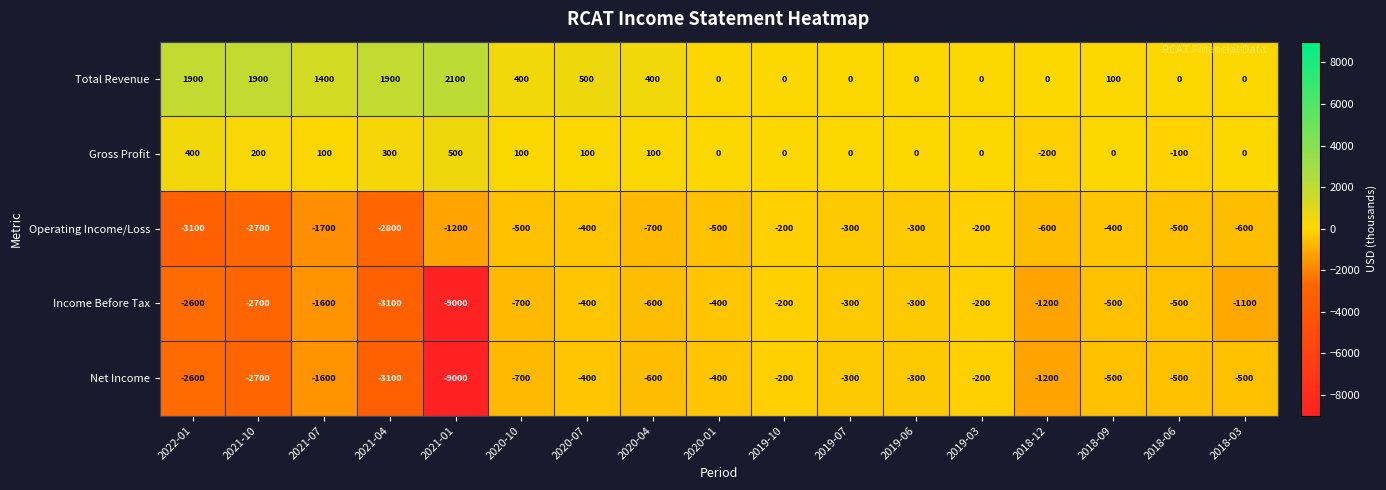

What is the difference between the second highest and minimum values in the Operating Income/Loss series?

2900